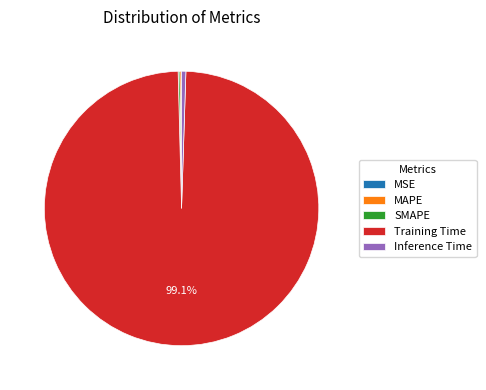

To the nearest percent, what is the average slice percentage?

20%